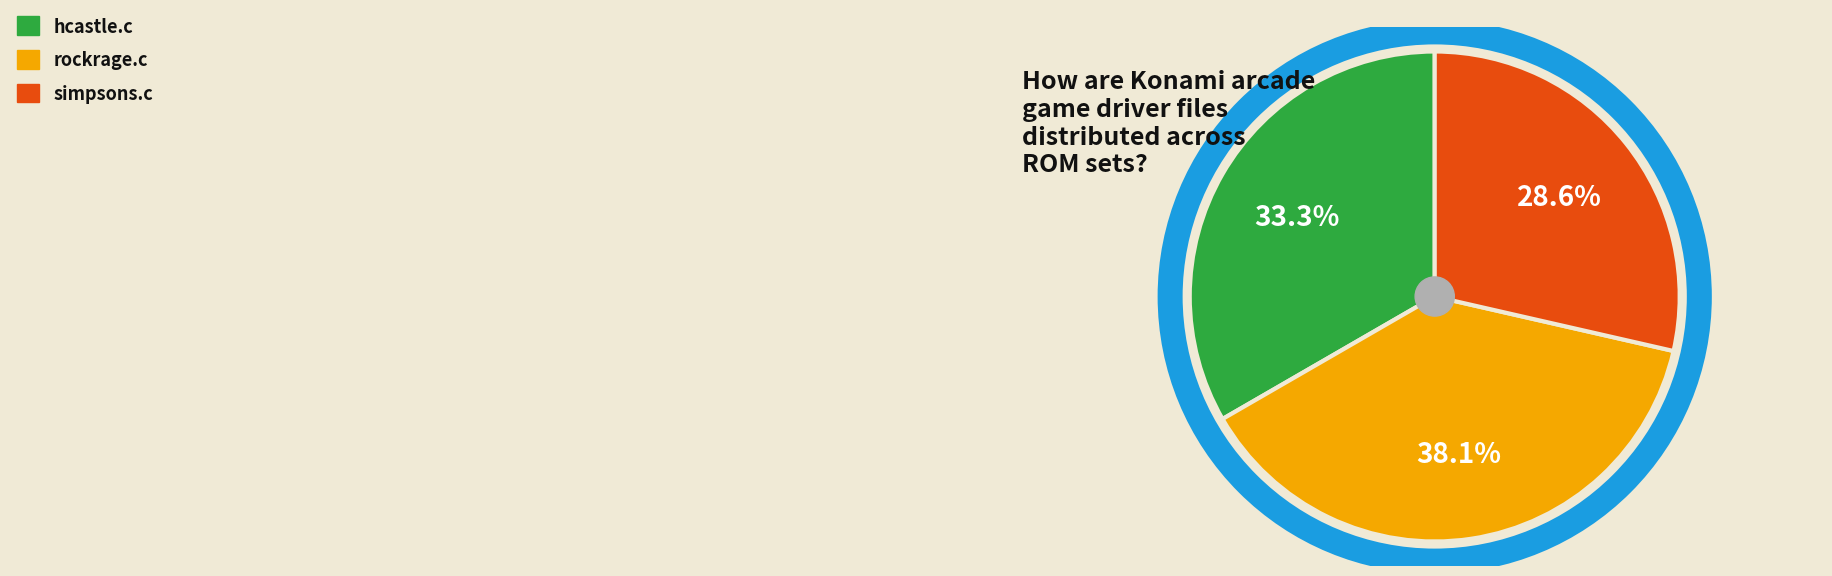

How many slices are in this pie chart?

3